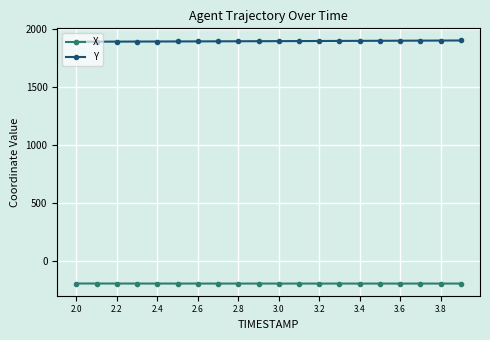

How many lines are shown in the chart?

2